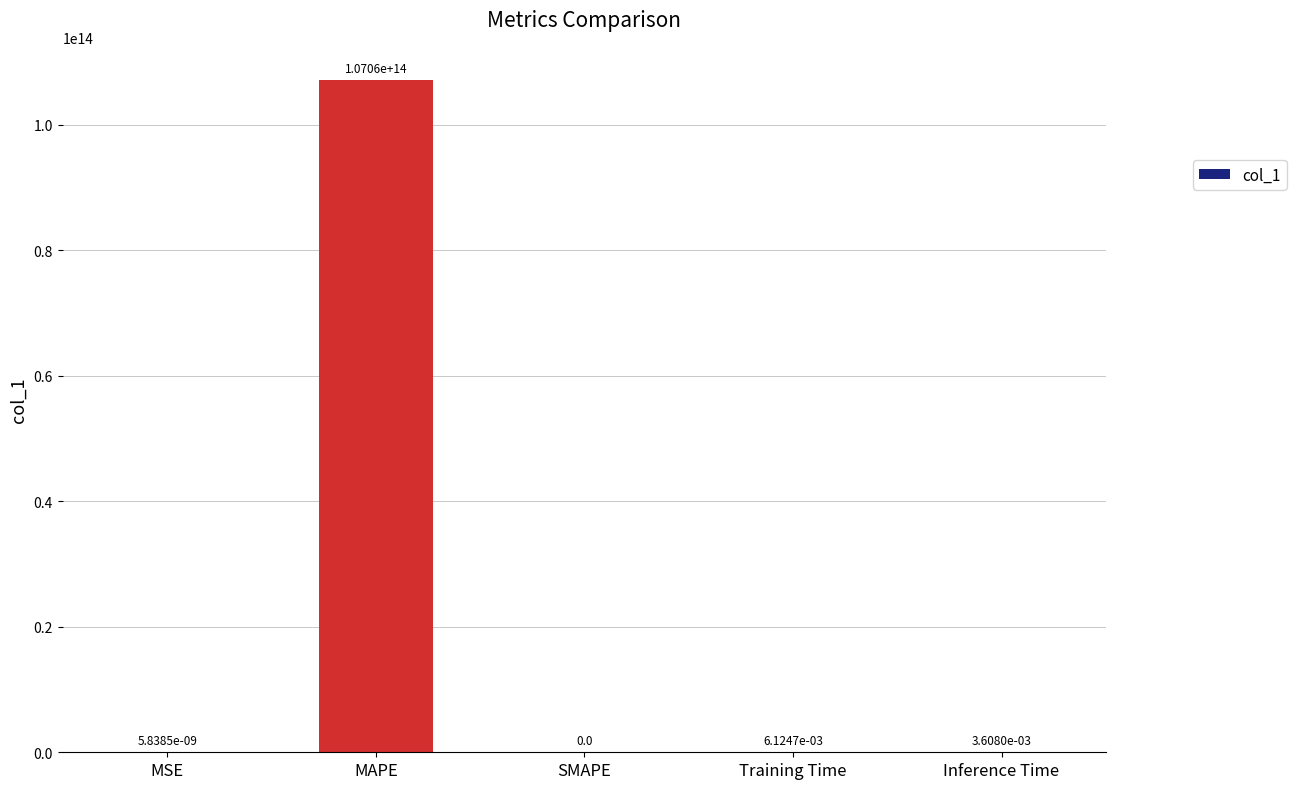

Where is the data nearest to the value 53530992748952?

Training Time